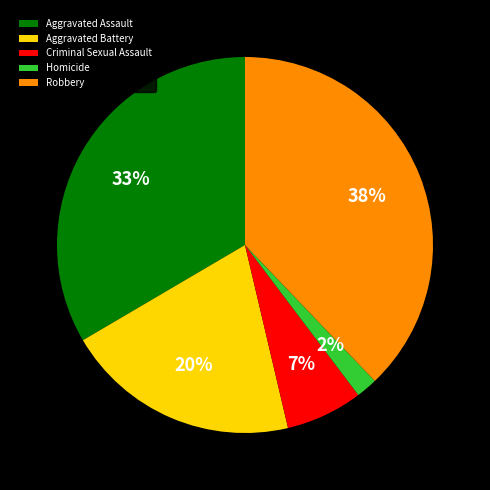

Which category has the smallest portion of the pie?

Homicide